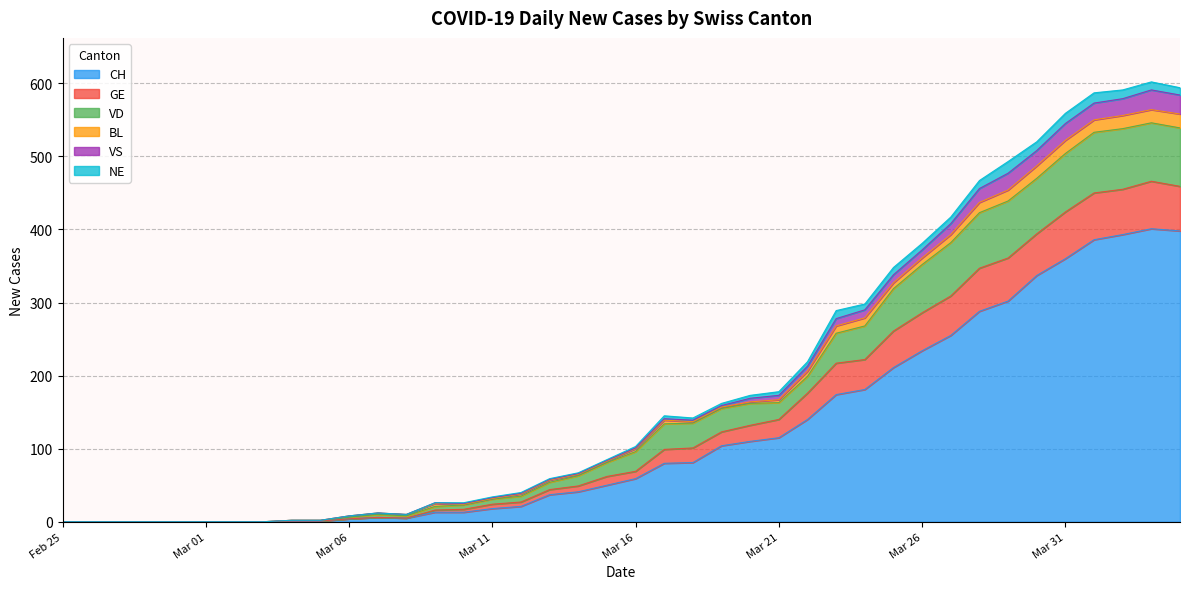

What position from the right is 2020-03-12?

24